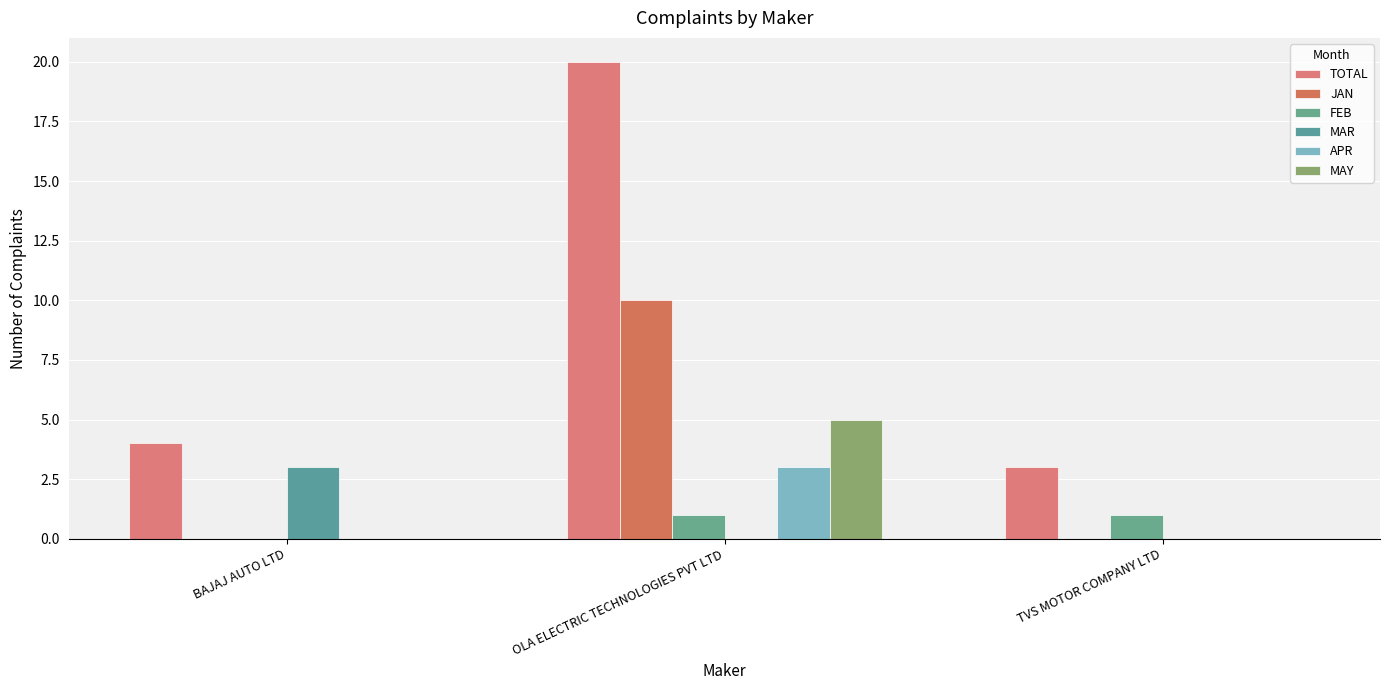

What is the difference between the maximum and minimum values in the TOTAL series?

17